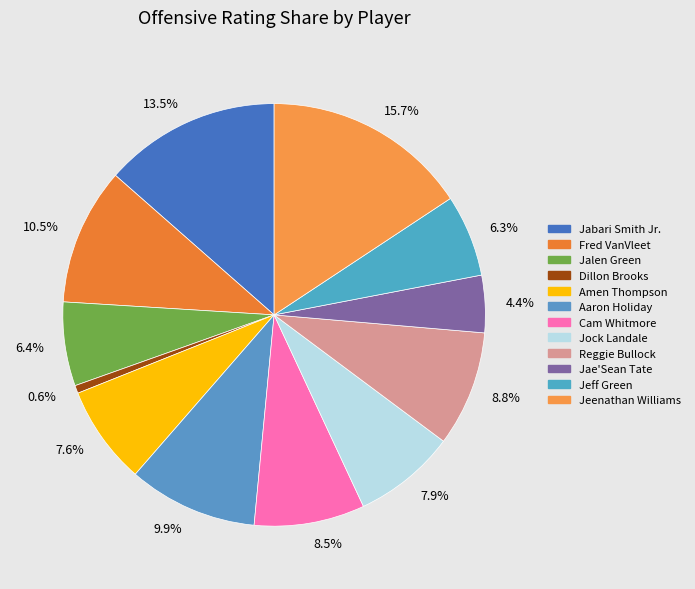

What percentage is NOT represented by Jalen Green?

93.6%